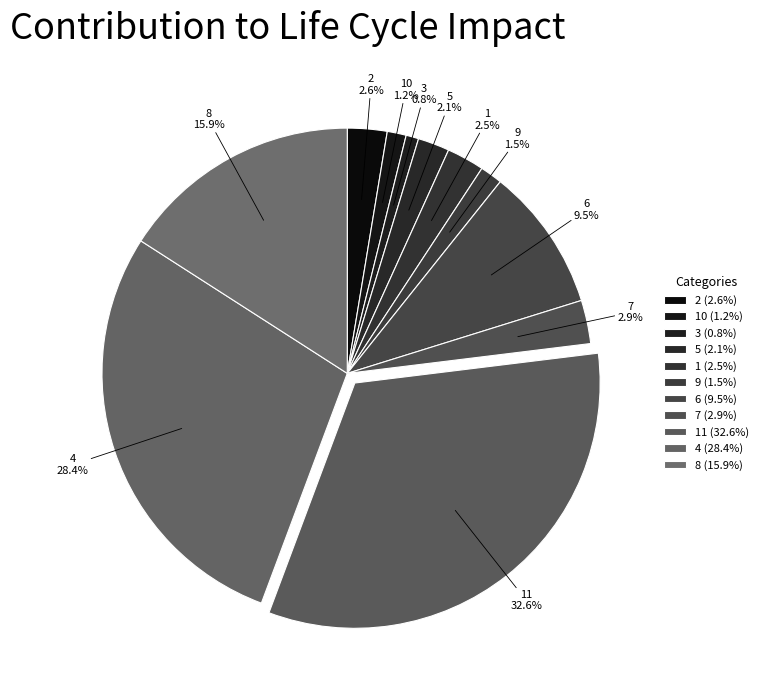

To the nearest percent, what is the difference between the 7 and 3 slice percentages?

2%